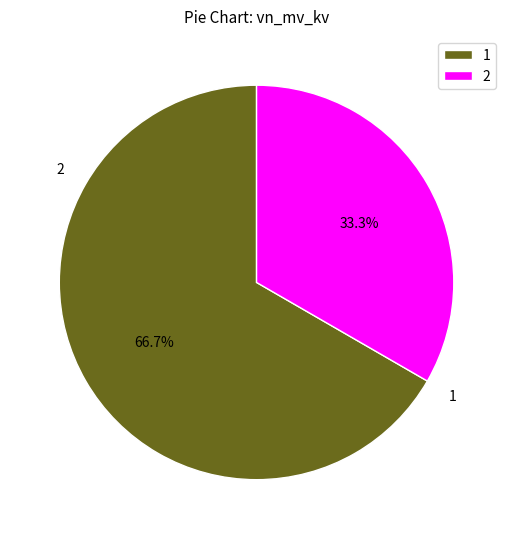

Is the sum of 2 and 1 greater than half?

Yes